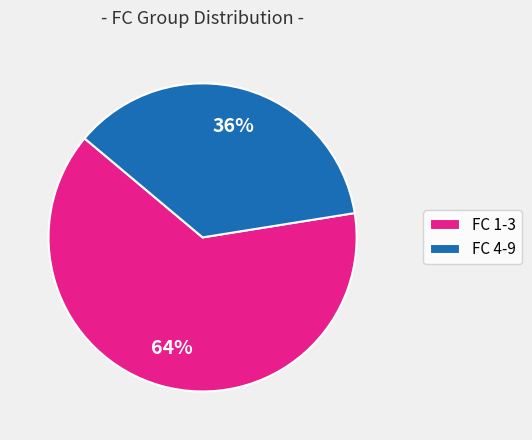

To the nearest percent, what is the average slice percentage?

50%